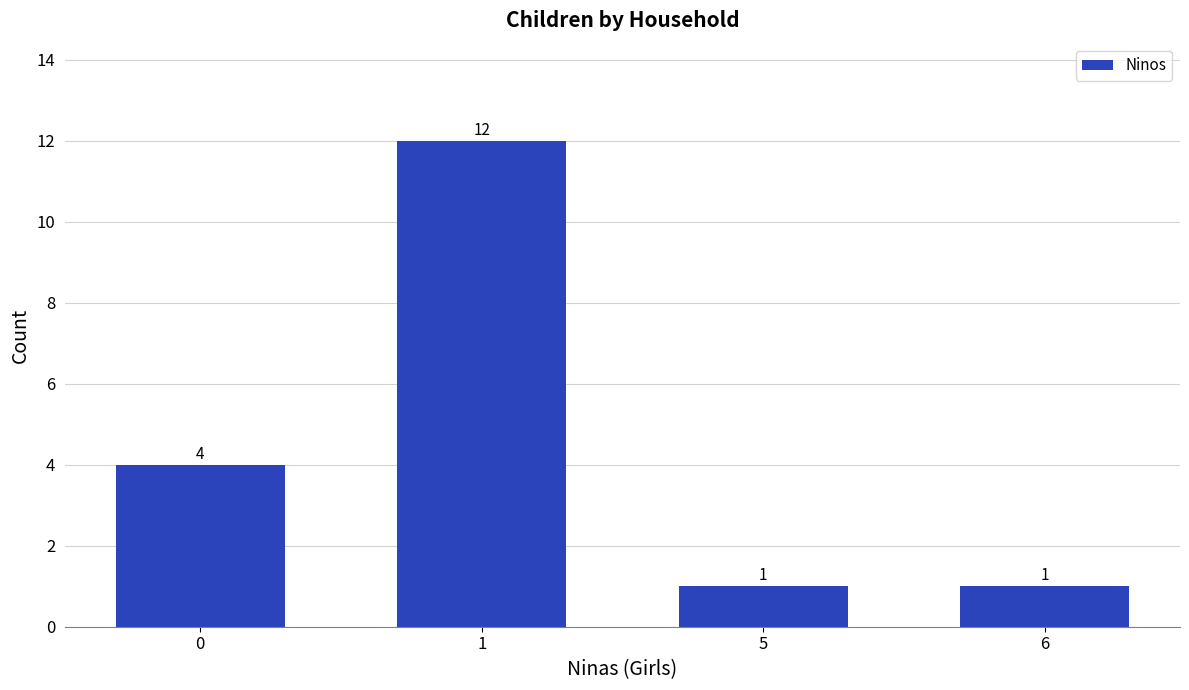

How many data points does each series have?

4